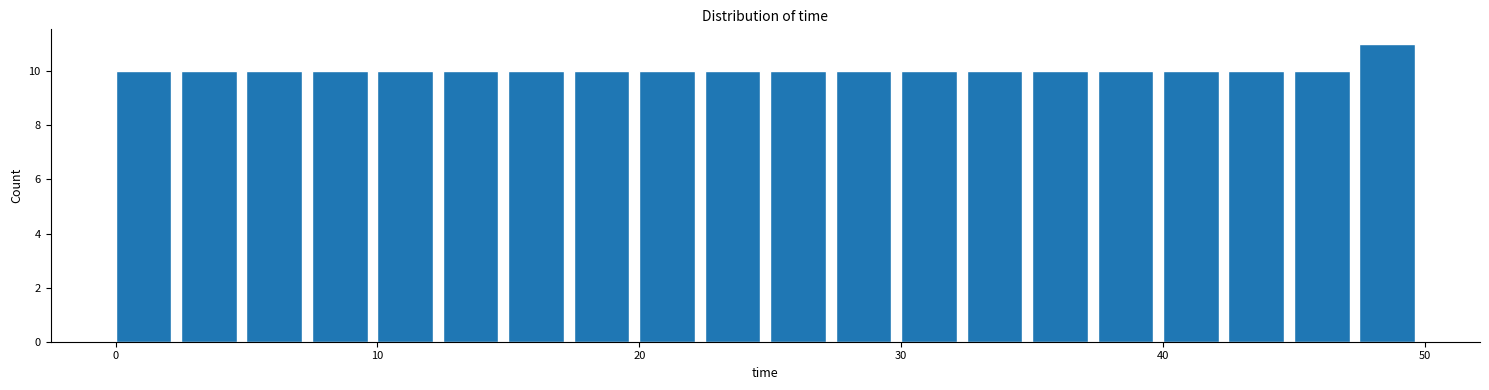

Read against the x-axis, roughly where is the centre of the tallest bar?

49